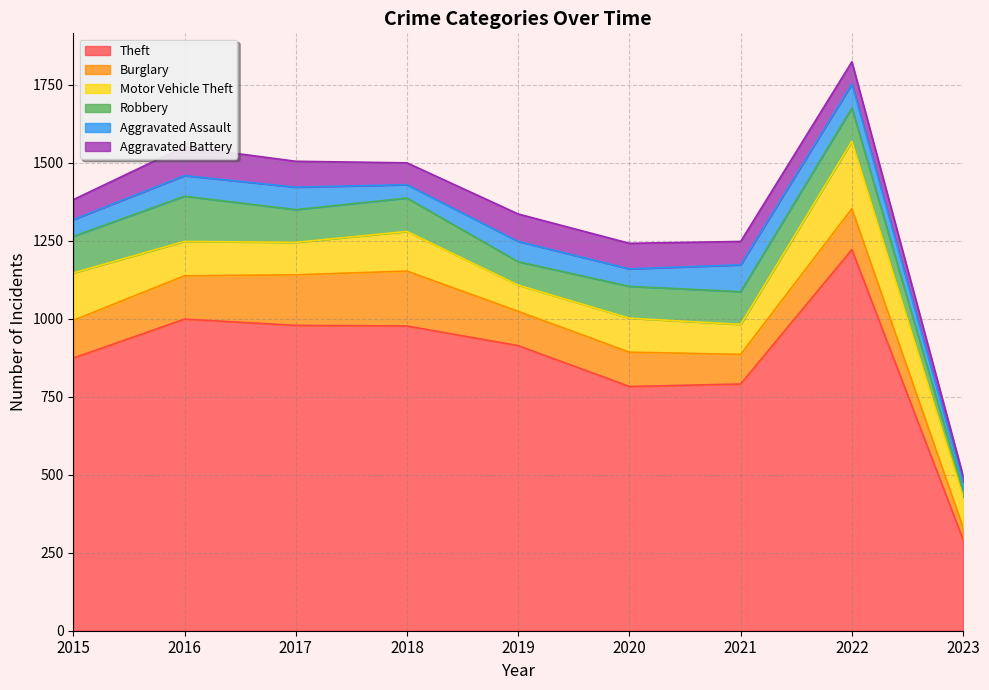

What is the maximum value for Burglary?

176